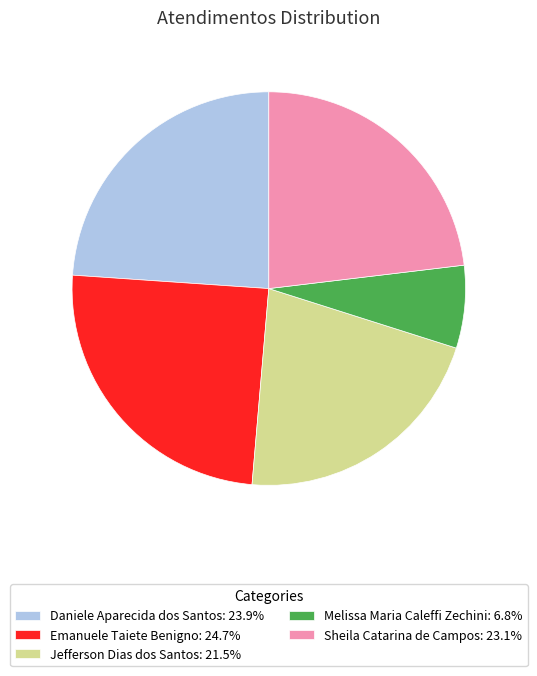

True or false: Melissa Maria Caleffi Zechini accounts for 7% of the total.

True